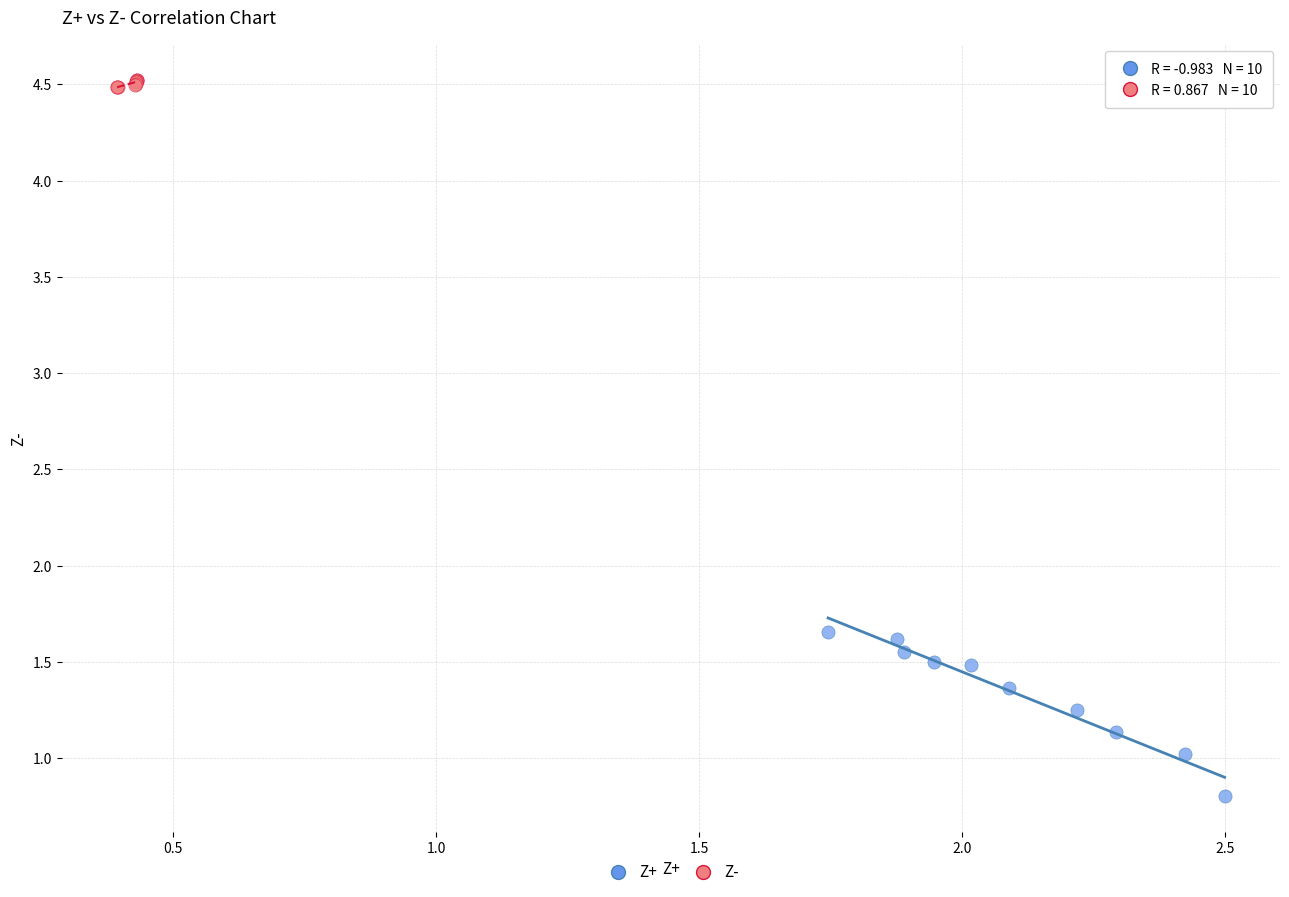

Which series has the largest Y range (max minus min)?

Z+